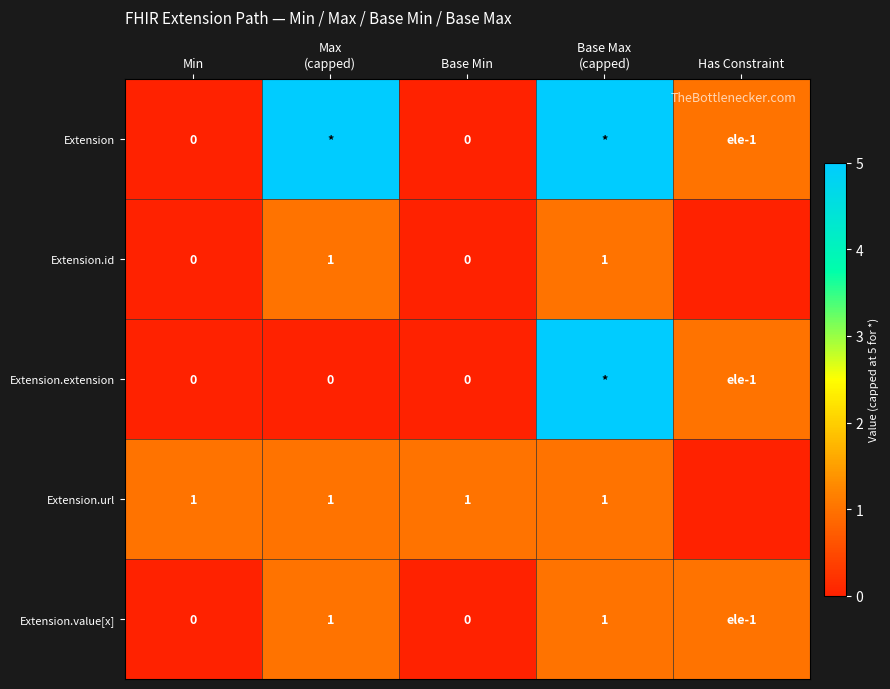

Is it true that Extension.value[x] equals 0 at Min?

False